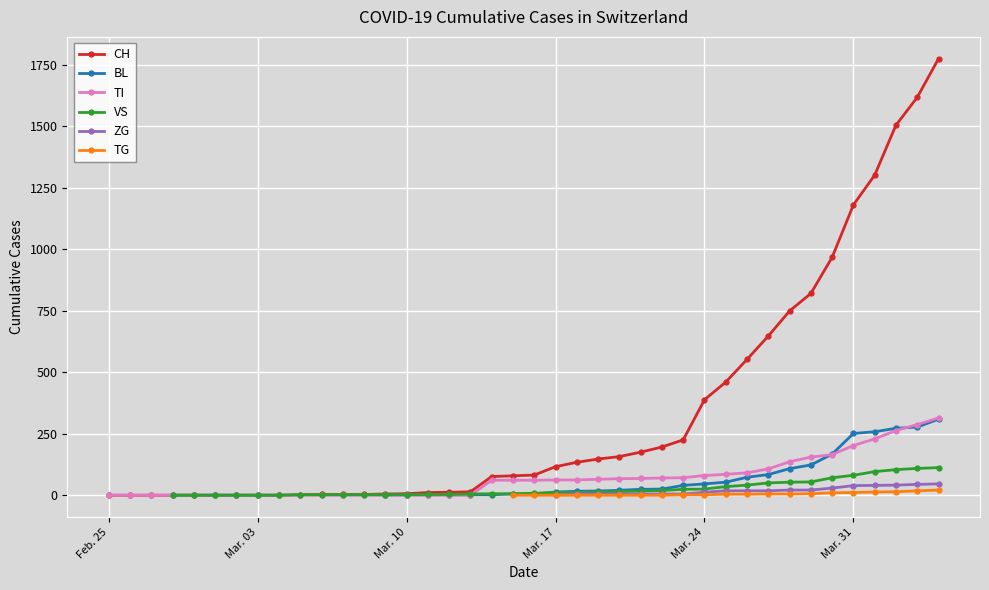

How many data points in CH are less than 82?

20